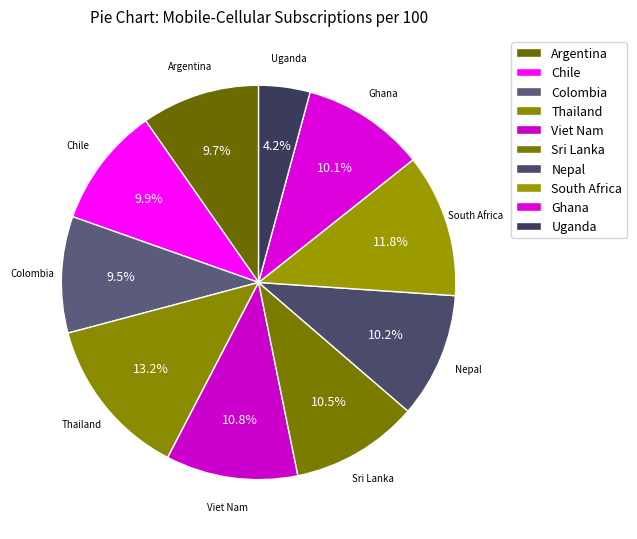

To the nearest percent, what percentage of the pie is Viet Nam?

11%